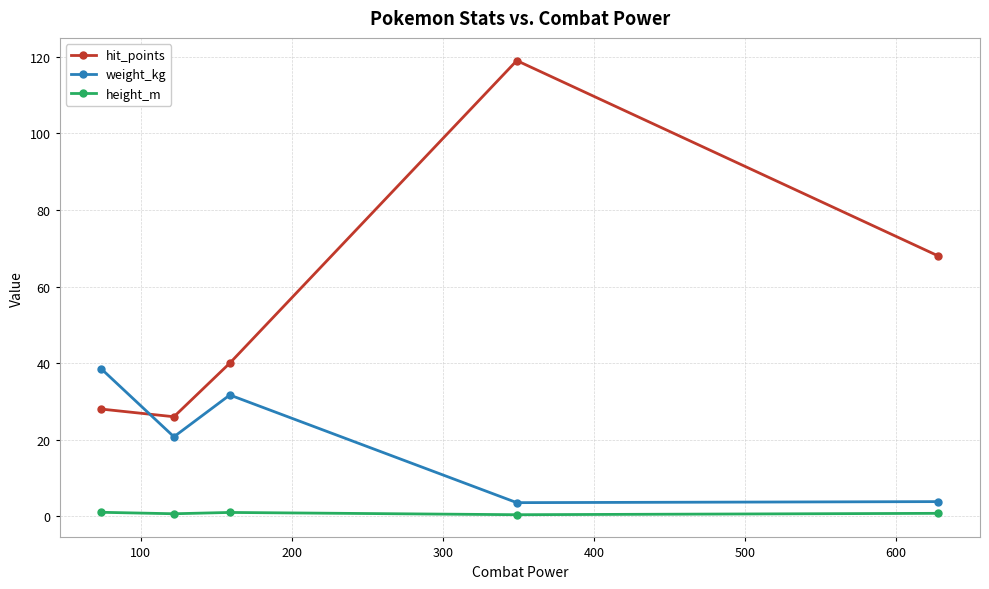

Which series has the widest spread of values?

hit_points